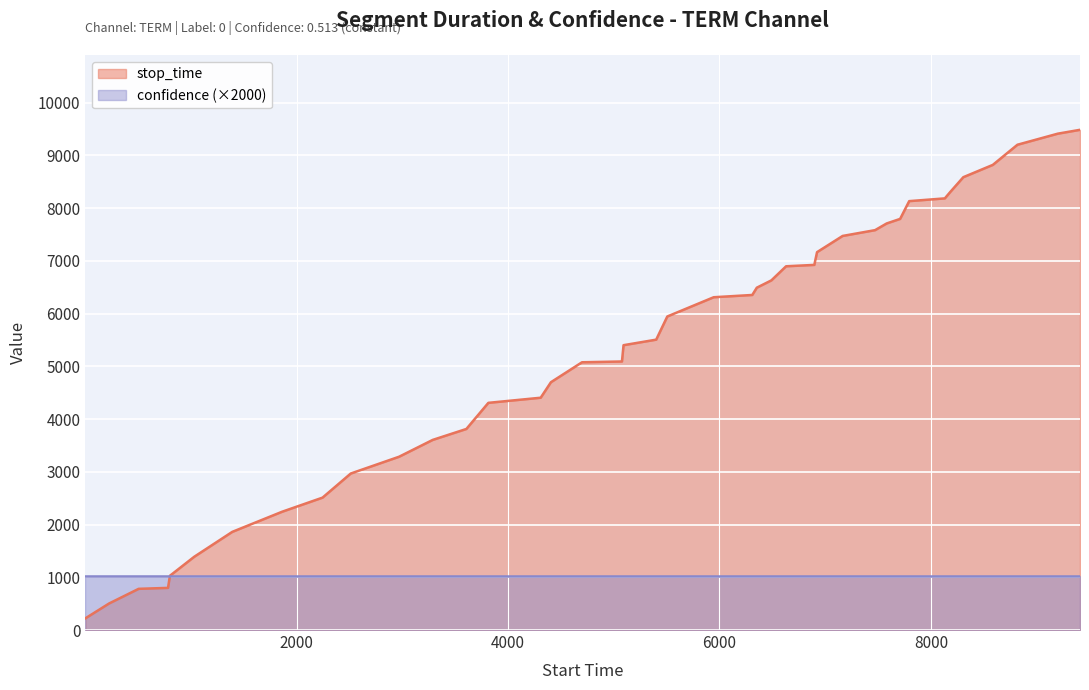

Which series has the largest total across all categories?

stop_time